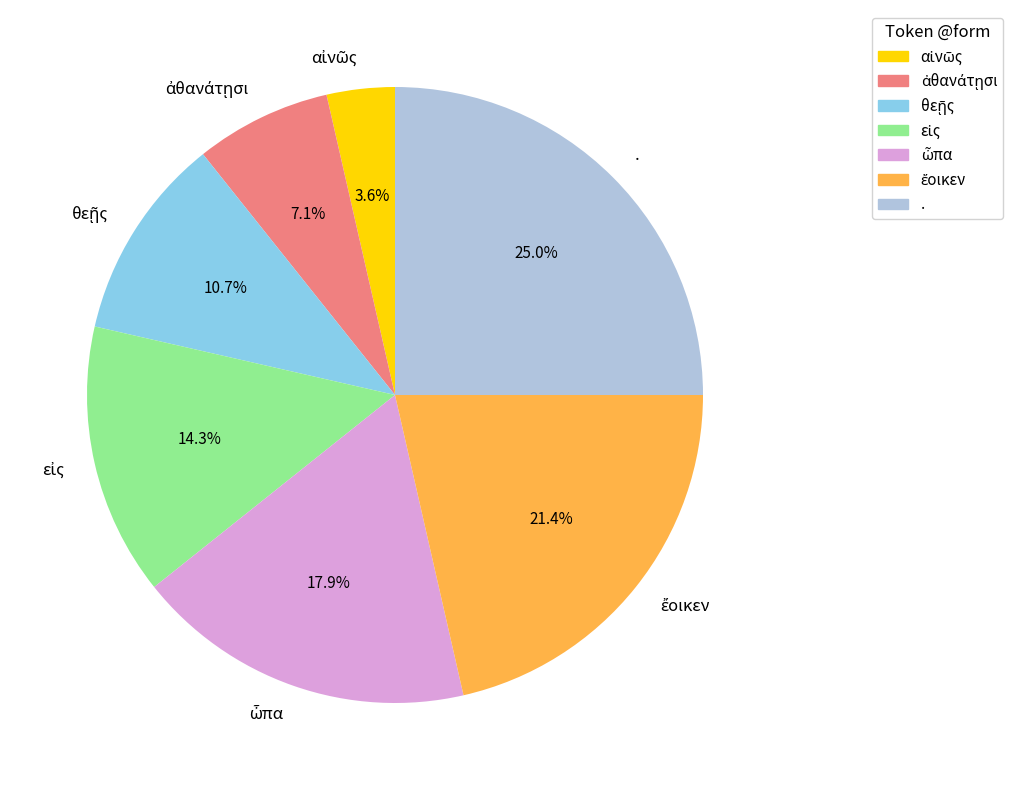

Is there a majority slice in this chart?

No